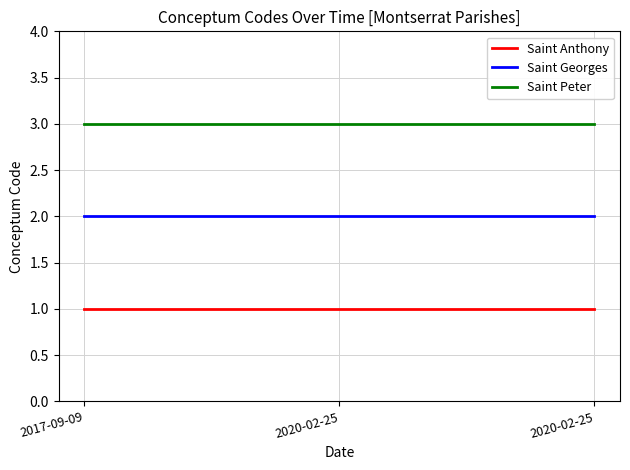

Reading right to left, extract all data points from this chart.

Saint Anthony: 1	1	1
Saint Georges: 2	2	2
Saint Peter: 3	3	3